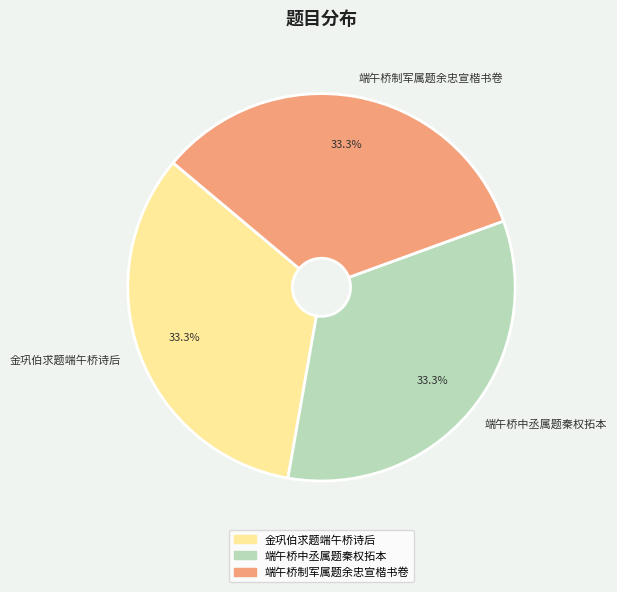

Is there a majority slice in this chart?

No